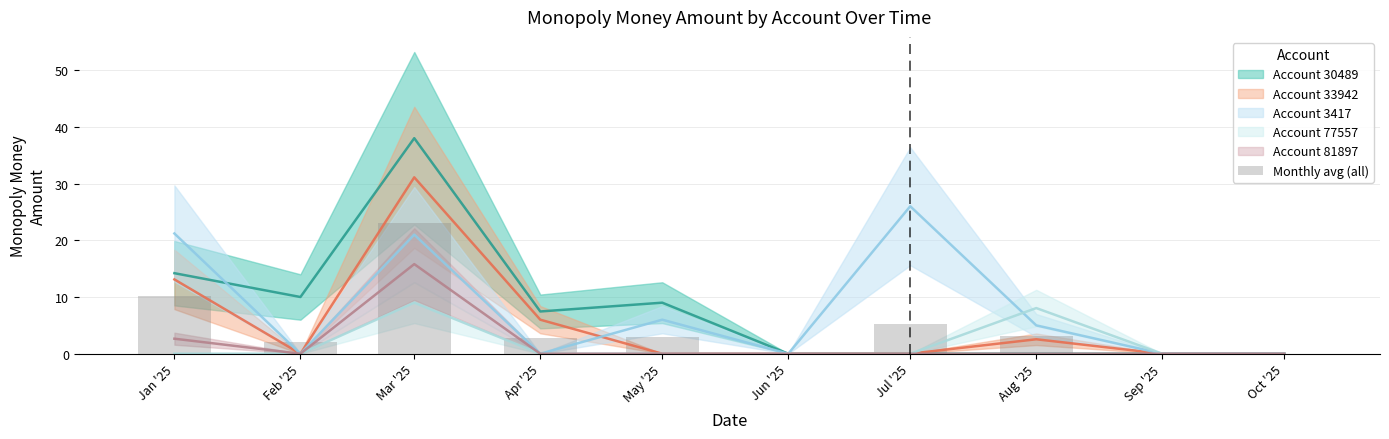

Rank the categories by value from highest to lowest.

Mar '25, Jan '25, Jul '25, Aug '25, May '25, Apr '25, Feb '25, Jun '25, Sep '25, Oct '25